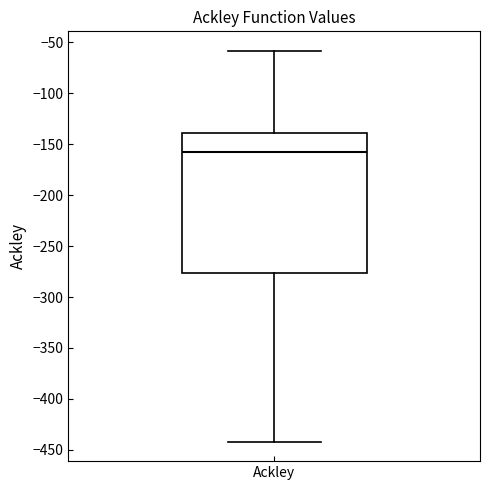

Where is the upper edge of the box for Ackley on the y-axis? The values are not printed on the chart, so give them approximately, as read against the axis.

-140